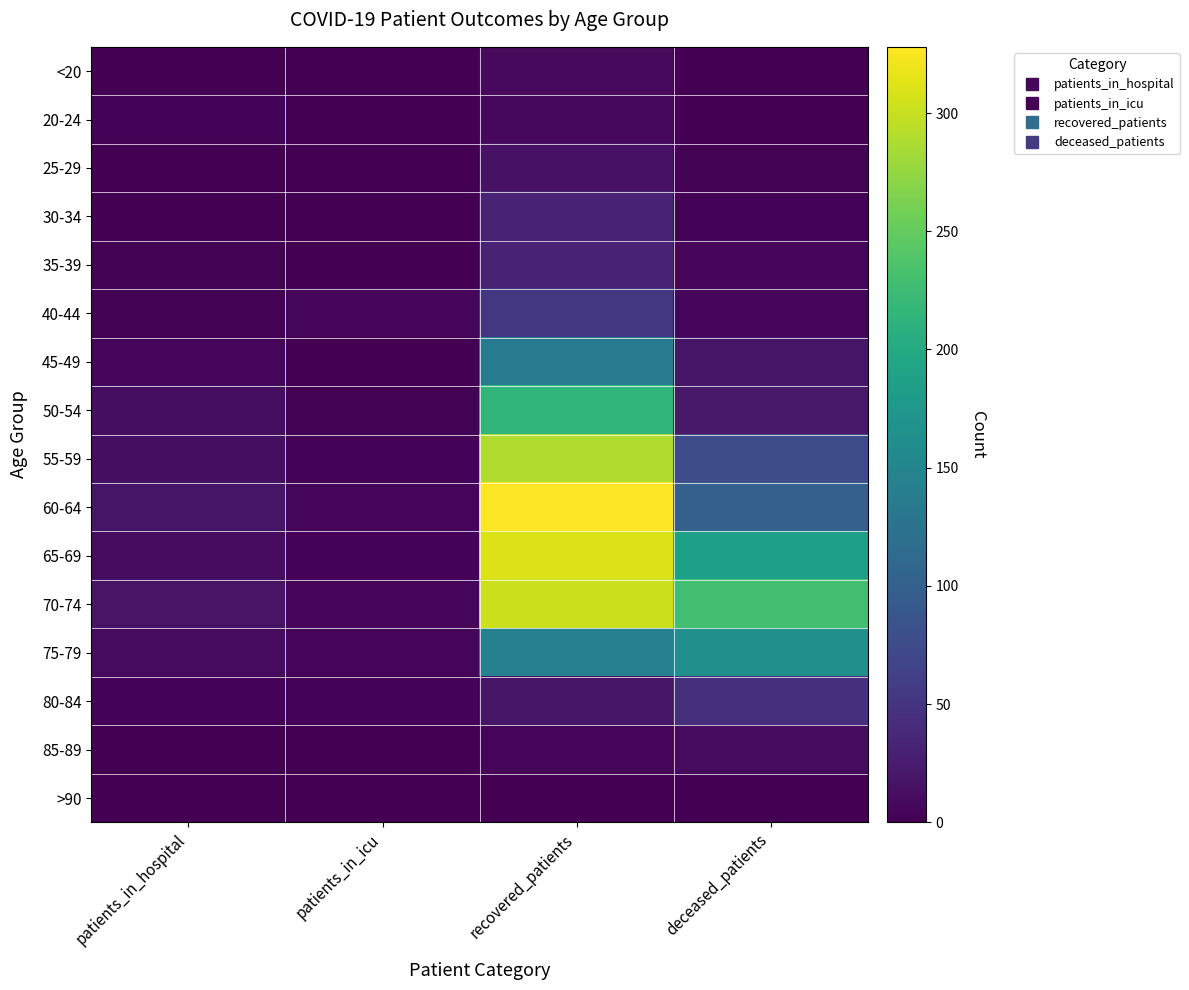

At how many categories does at least one series exceed 129?

2